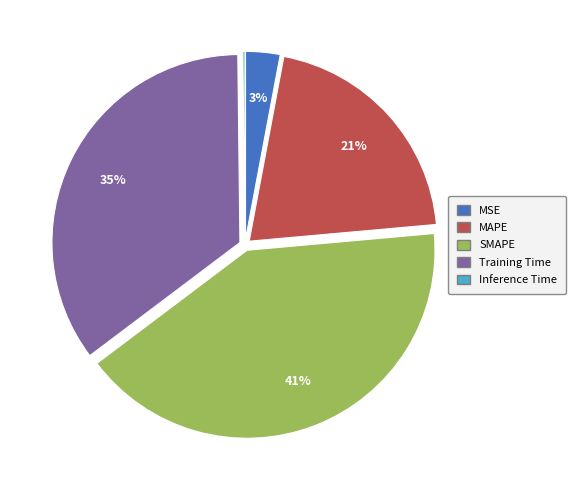

Is it true that SMAPE is 55% of the pie?

False